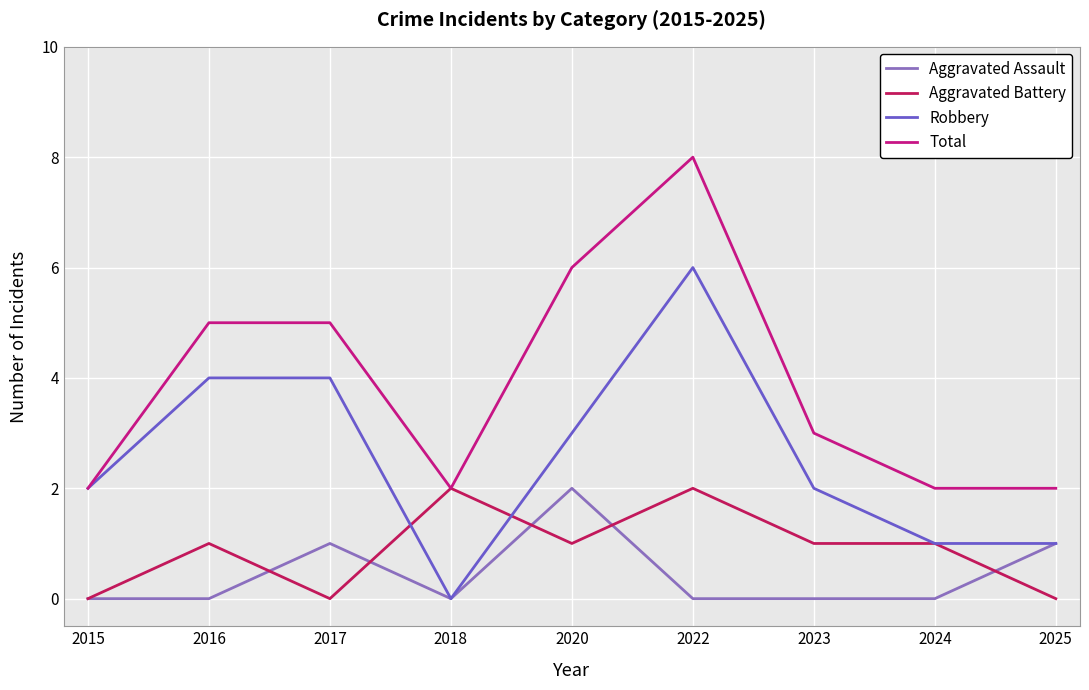

True or false: Total and Aggravated Assault cross at least once.

False